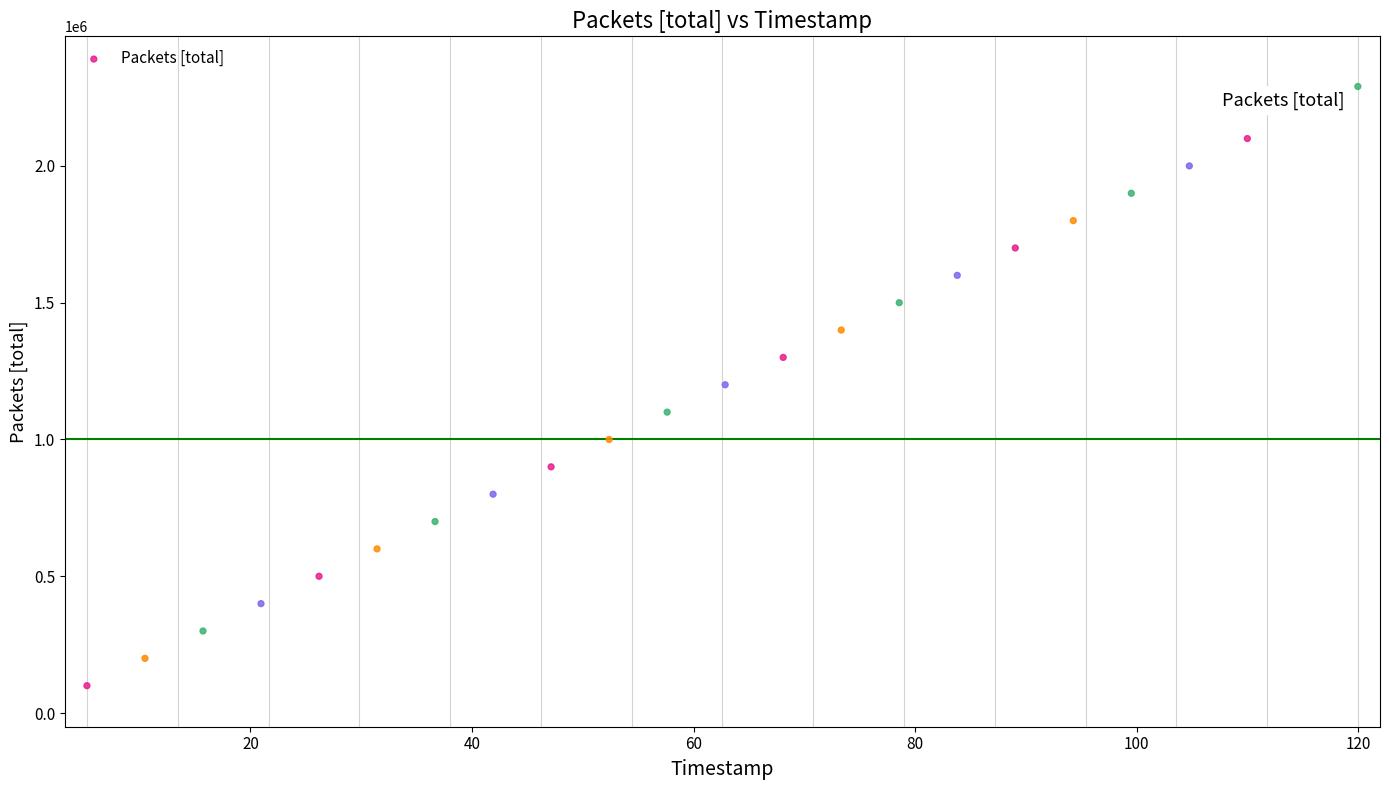

What is the range of Y values (max minus min)?

2190421